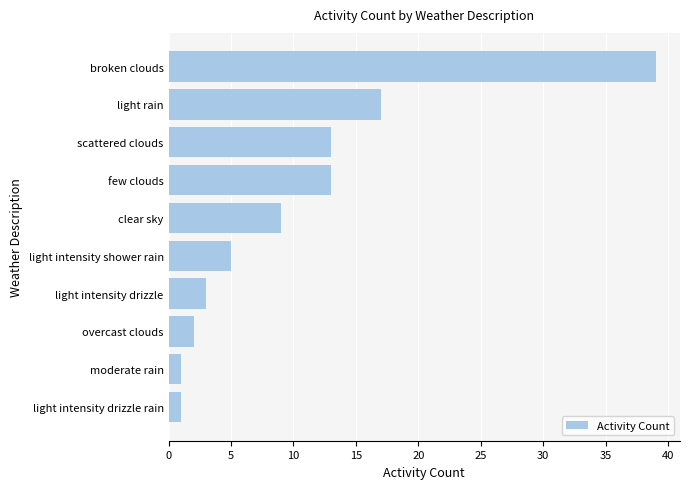

The chart shows a value of 13 at clear sky. True or false?

False